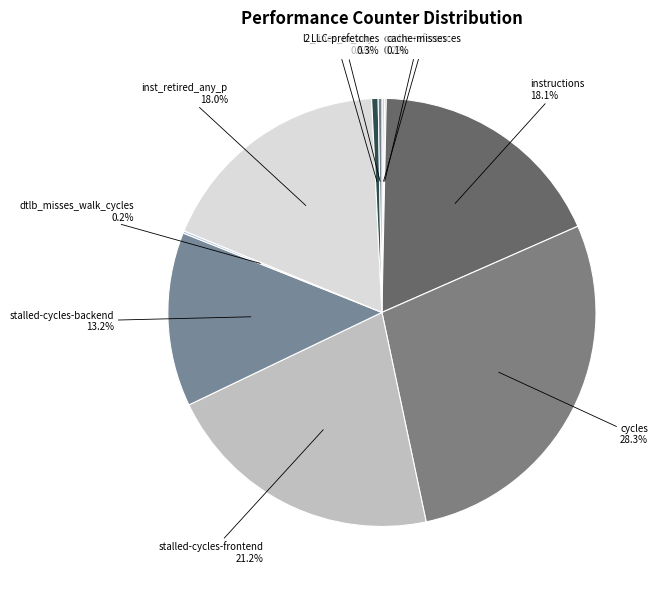

Approximately how many times larger is the value at instructions compared to stalled-cycles-backend?

1.4